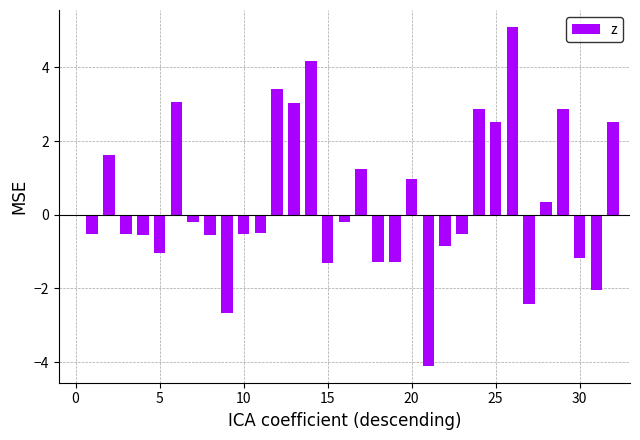

What is the maximum value shown in the chart?

5.1